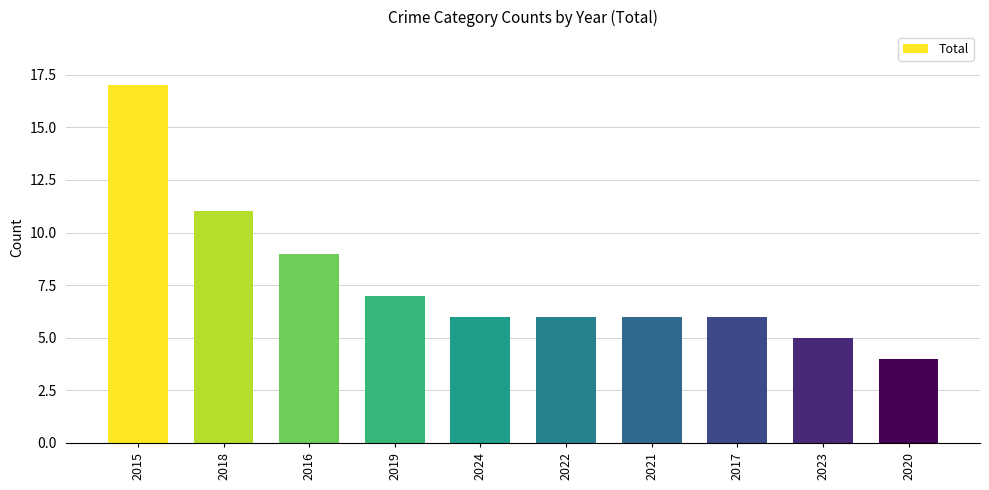

Approximately how many times larger is the value at 2015 compared to 2019?

2.4